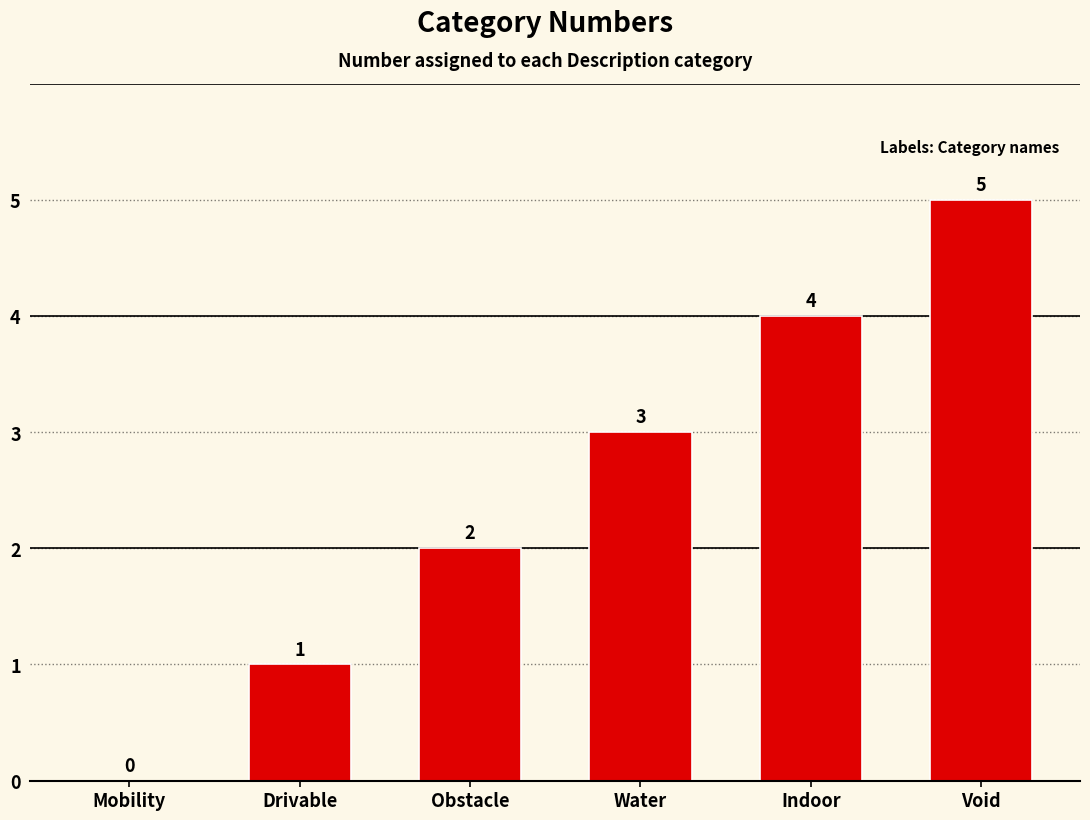

Does the chart contain stacked bars?

No